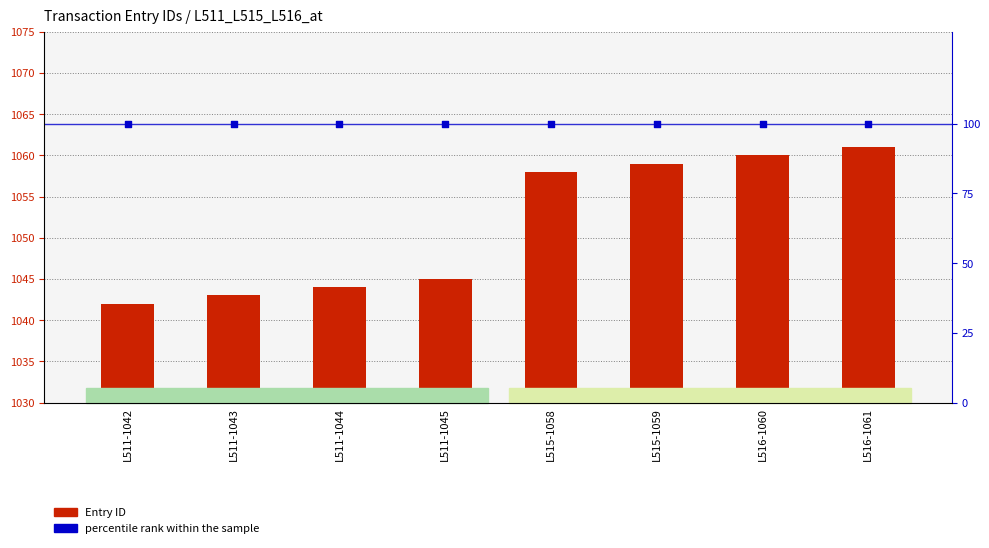

Which series has the largest total across all categories?

Entry ID